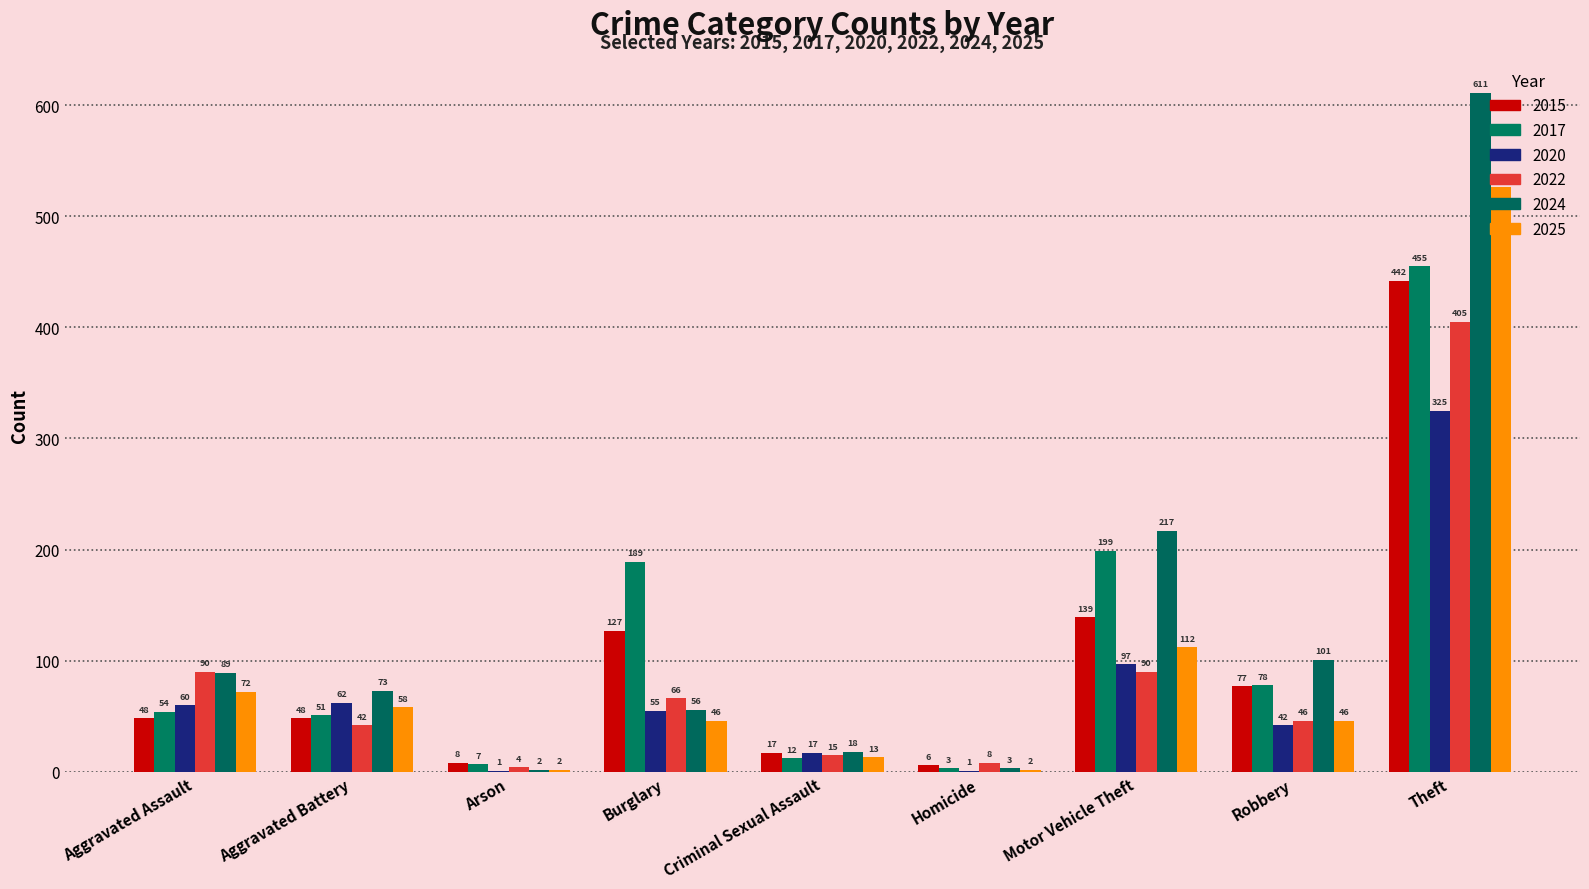

Reading left to right, list all the values displayed in this chart.

2015: 48	48	8	127	17	6	139	77	442
2017: 54	51	7	189	12	3	199	78	455
2020: 60	62	1	55	17	1	97	42	325
2022: 90	42	4	66	15	8	90	46	405
2024: 89	73	2	56	18	3	217	101	611
2025: 72	58	2	46	13	2	112	46	526